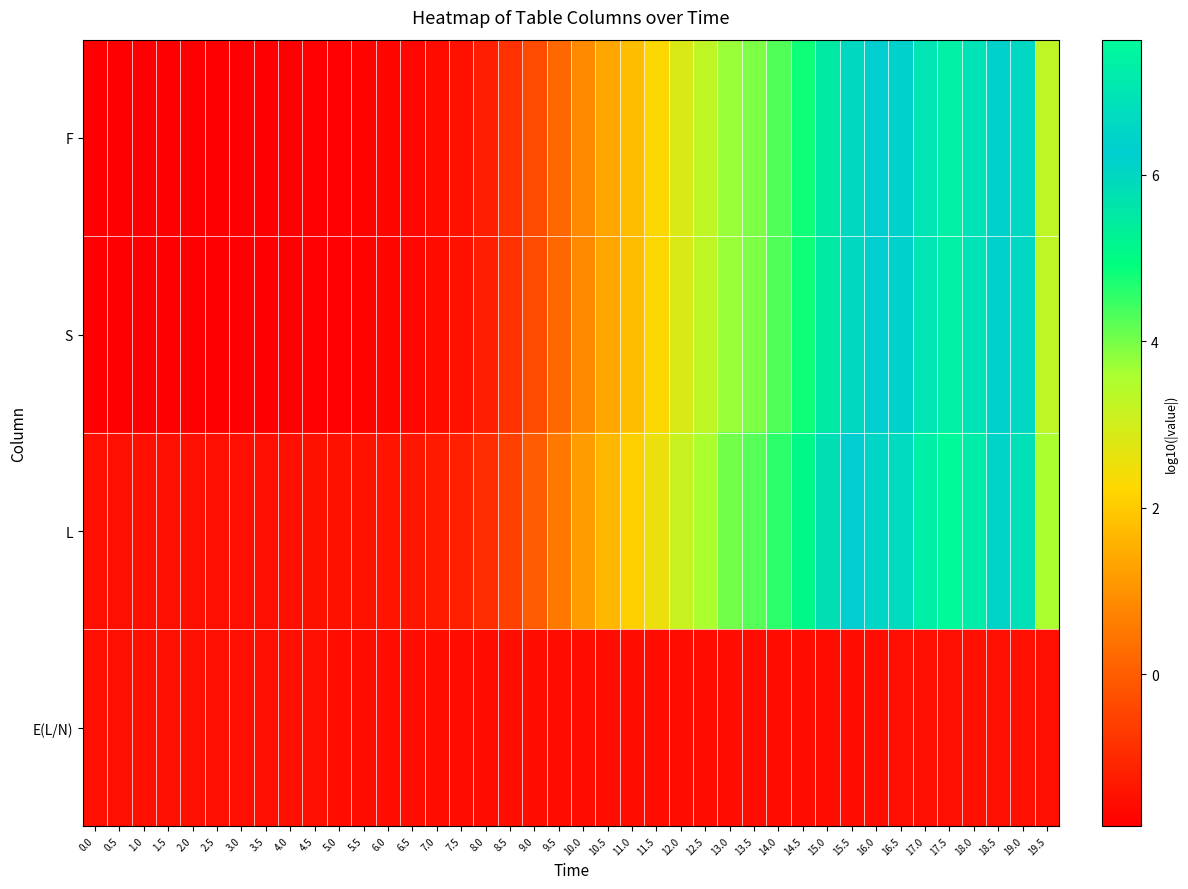

Count the number of categories in the chart.

40